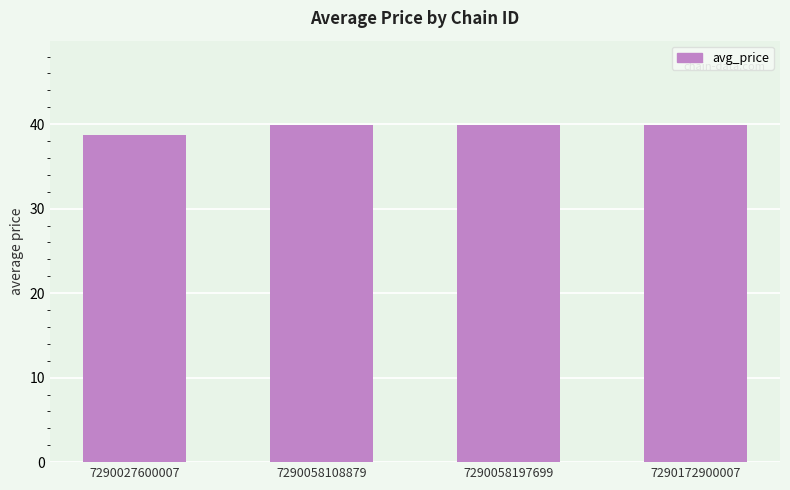

What is the sum of the values at 7290058197699 and 7290058108879?

79.8